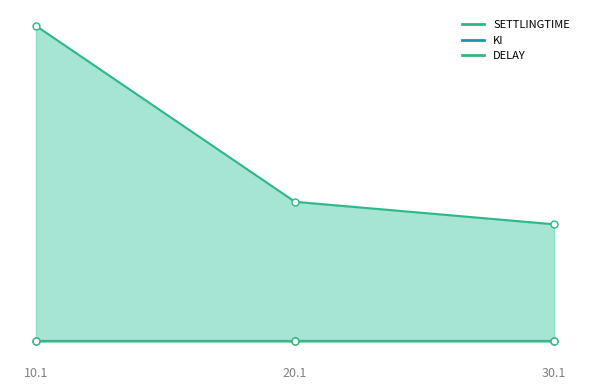

What position from the right is 20.1?

2